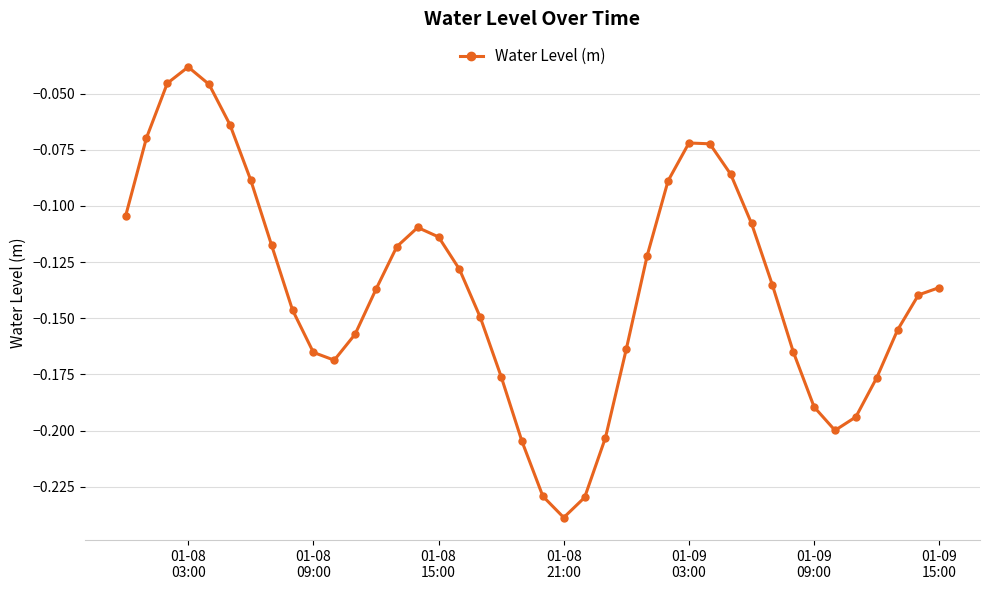

True or false: there are more than 2 points higher than both neighbors.

True